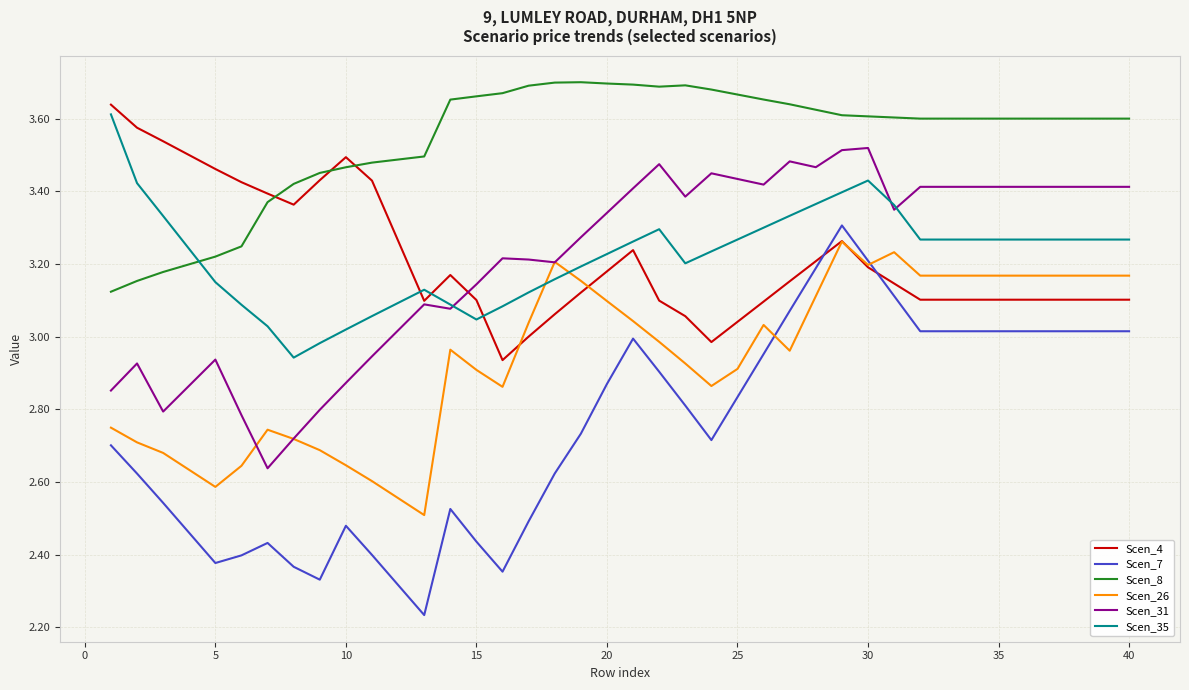

Which series has the largest total across all categories?

Scen_8